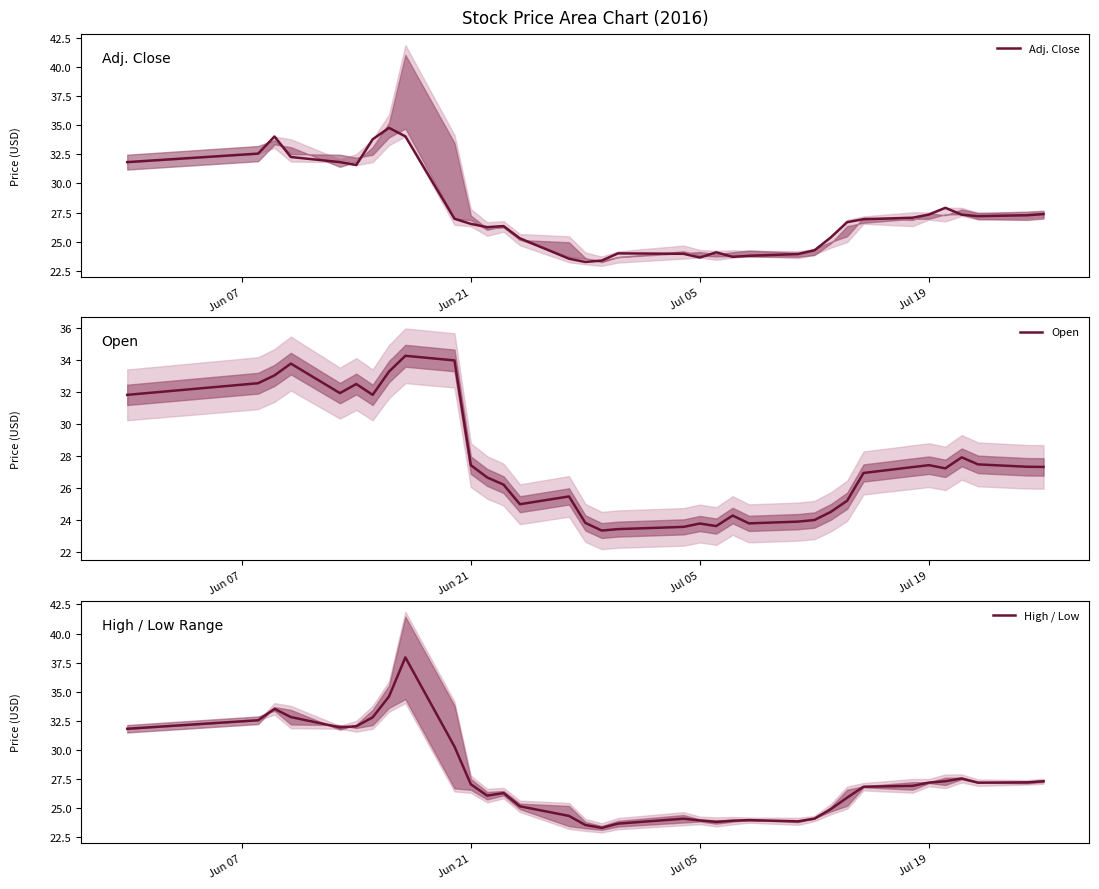

What is the lowest value of the Adj. Close series?

23.3